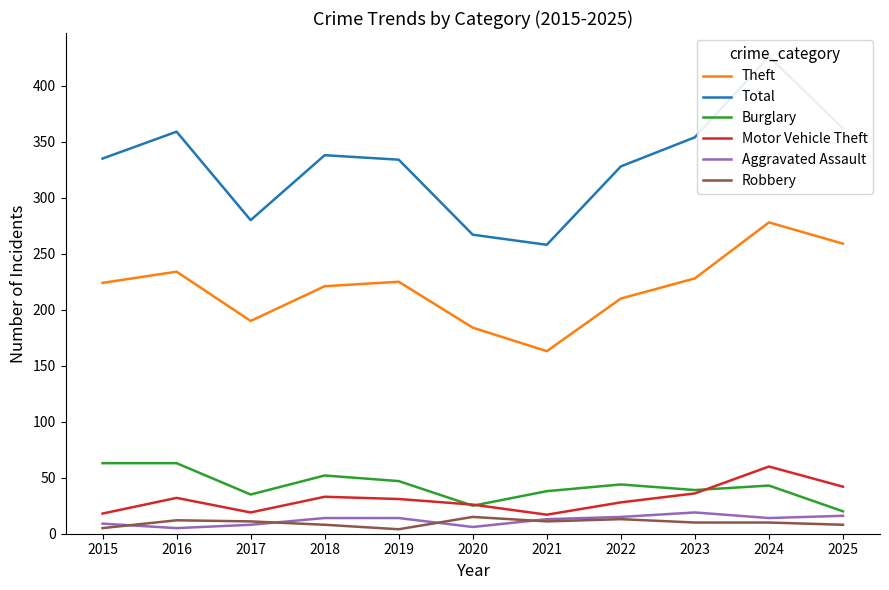

Does the chart have visible grid lines?

No